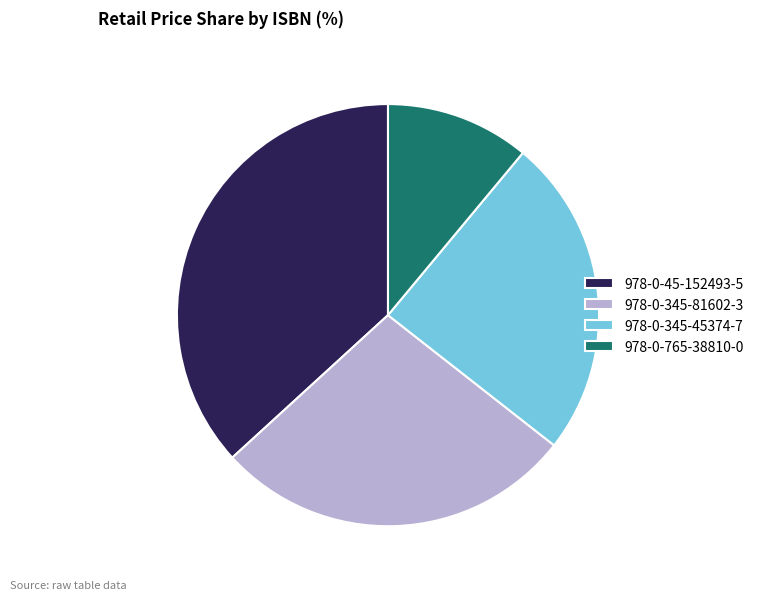

Is there any slice that represents more than half of the pie?

No